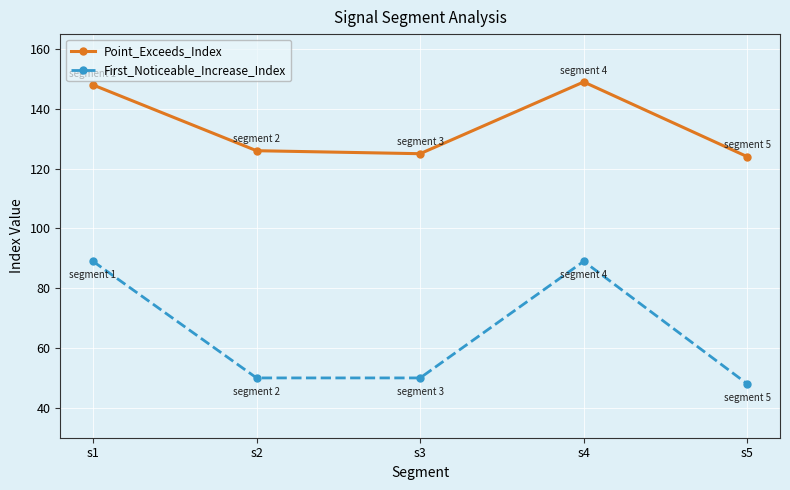

How many interior local valleys does the Point_Exceeds_Index series have?

1